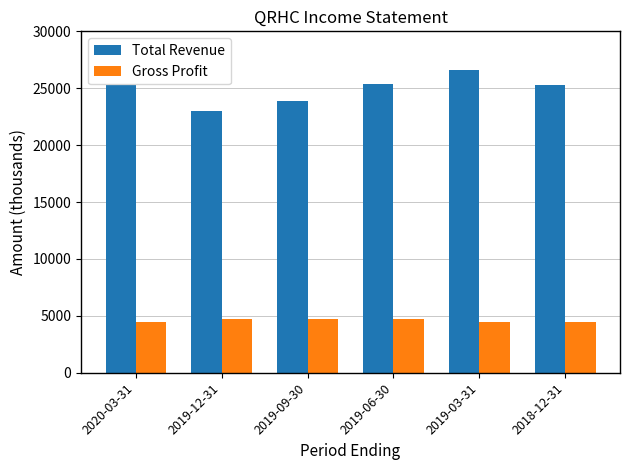

What is the spread (max minus min) of values at 2019-03-31?

22100